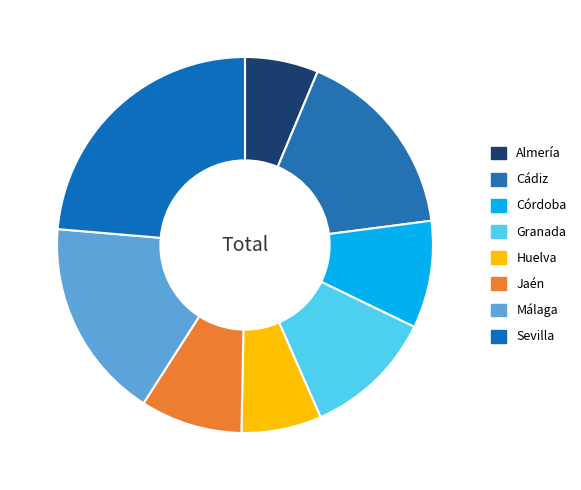

Is Granada the majority of the pie?

No